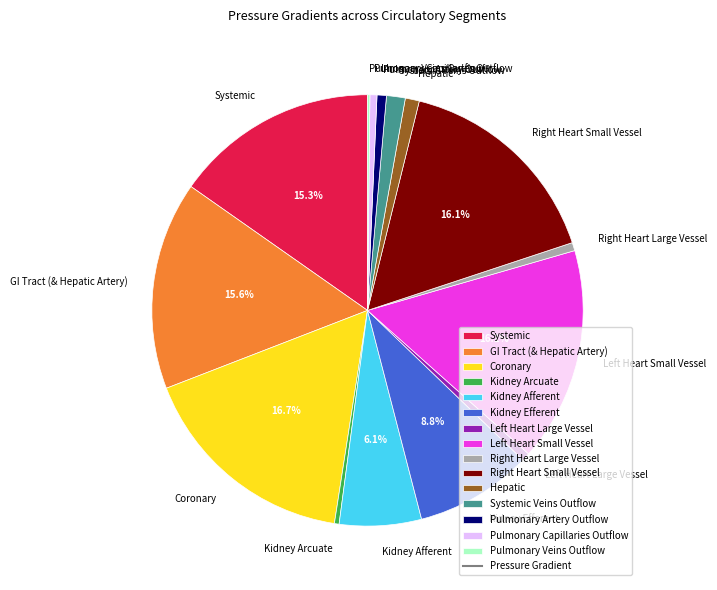

What is the largest slice in the pie chart?

Coronary